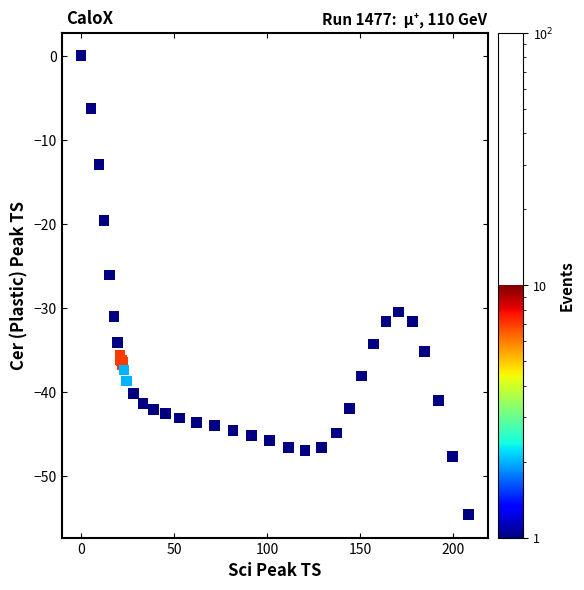

What Y value in the scatter plot is closest to -27?

-26.1